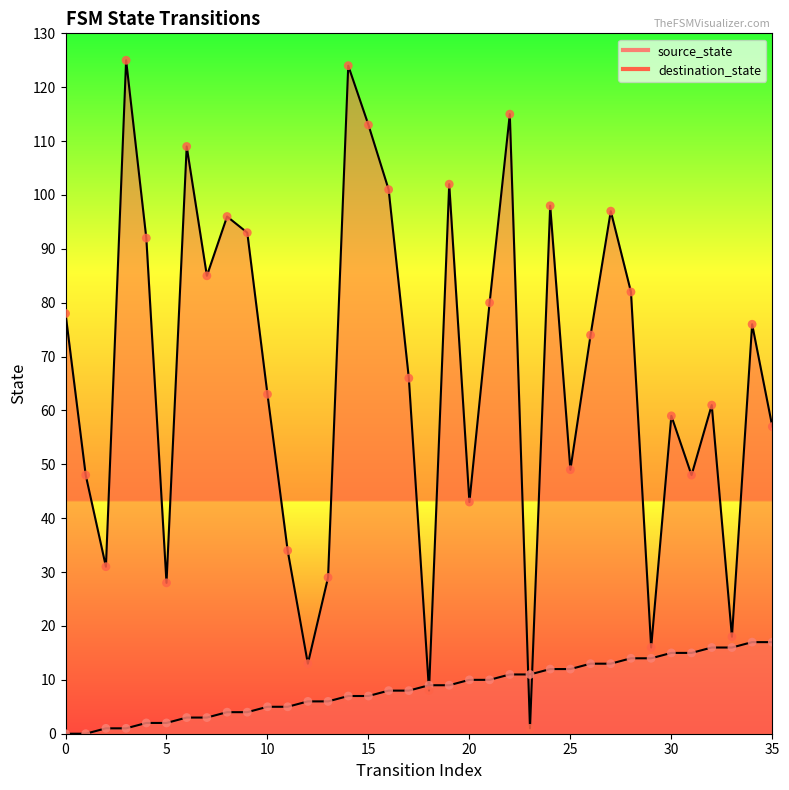

Which series contains the lowest Y value?

source_state